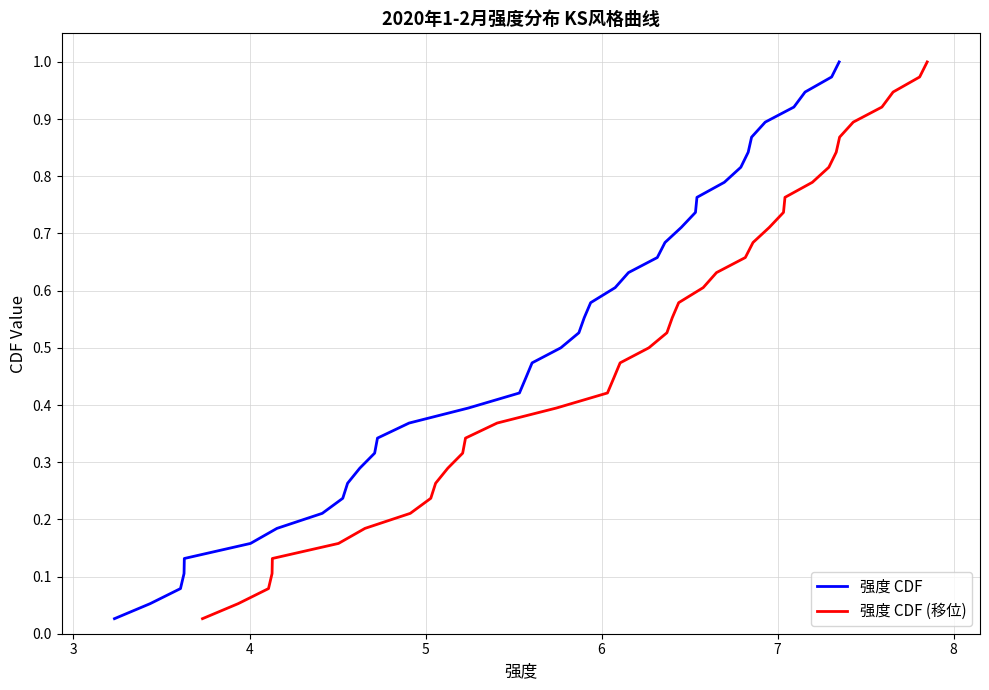

Reading left to right, transcribe all the data shown in this chart.

强度 CDF: 0.0	0.1	0.1	0.1	0.1	0.2	0.2	0.2	0.2	0.3	0.3	0.3	0.3	0.4	0.4	0.4	0.4	0.5	0.5	0.5	0.6	0.6	0.6	0.6	0.7	0.7	0.7	0.7	0.8	0.8	0.8	0.8	0.9	0.9	0.9	0.9	1.0	1.0
强度 CDF (移位): 0.0	0.1	0.1	0.1	0.1	0.2	0.2	0.2	0.2	0.3	0.3	0.3	0.3	0.4	0.4	0.4	0.4	0.5	0.5	0.5	0.6	0.6	0.6	0.6	0.7	0.7	0.7	0.7	0.8	0.8	0.8	0.8	0.9	0.9	0.9	0.9	1.0	1.0